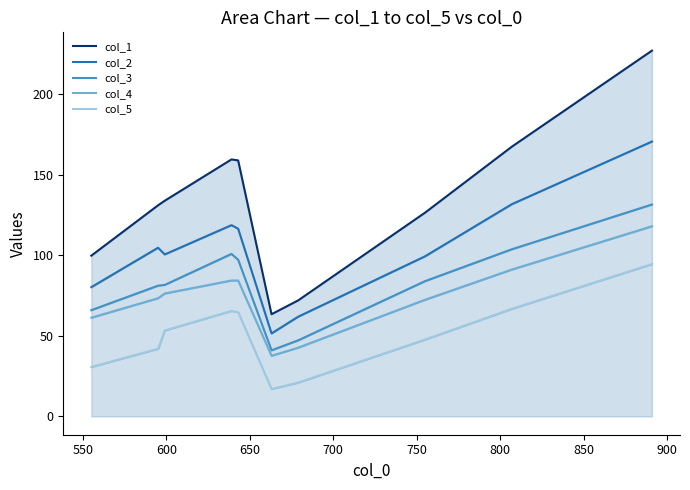

True or false: col_1 and col_2 intersect in this chart.

False